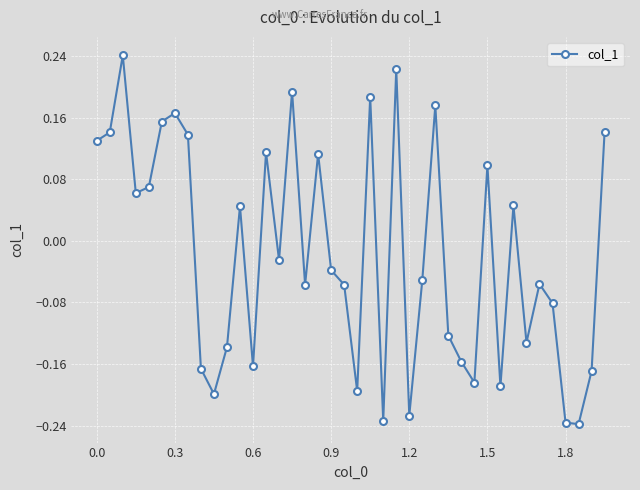

What is the difference between the second highest and second lowest values?

0.5